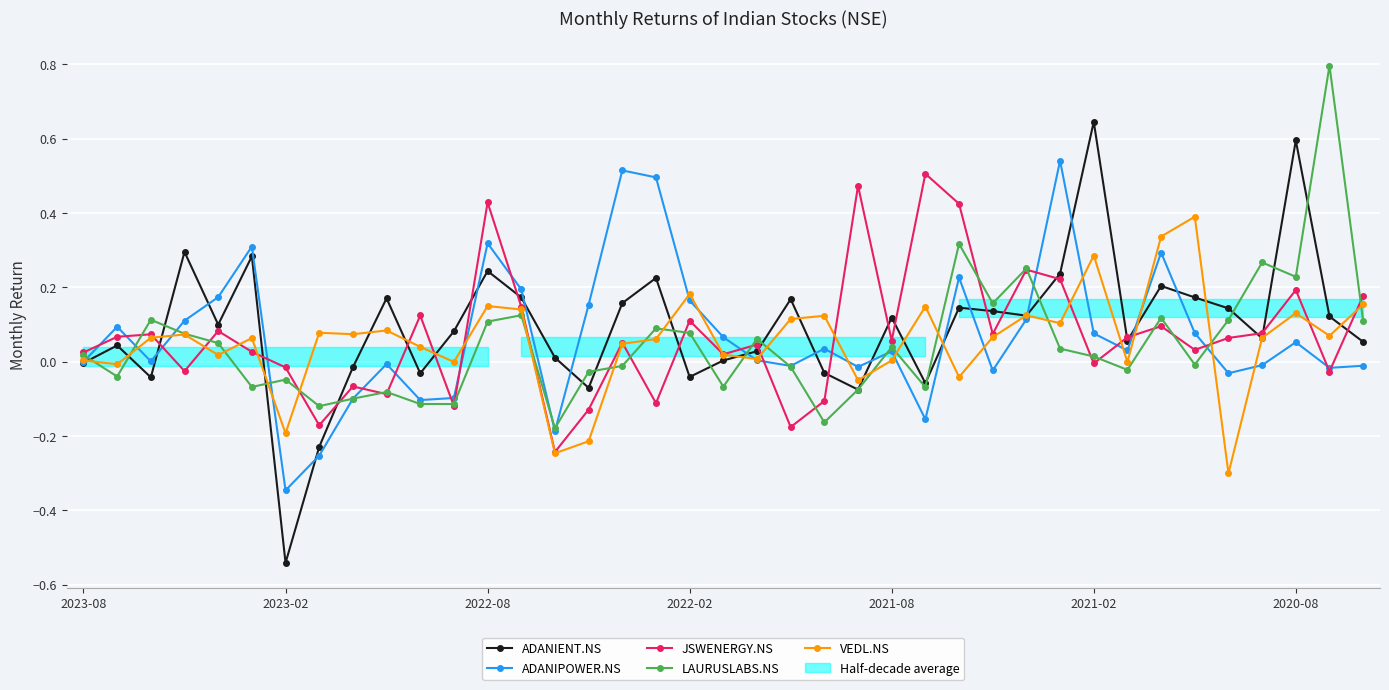

At which label is LAURUSLABS.NS closest to 0?

33